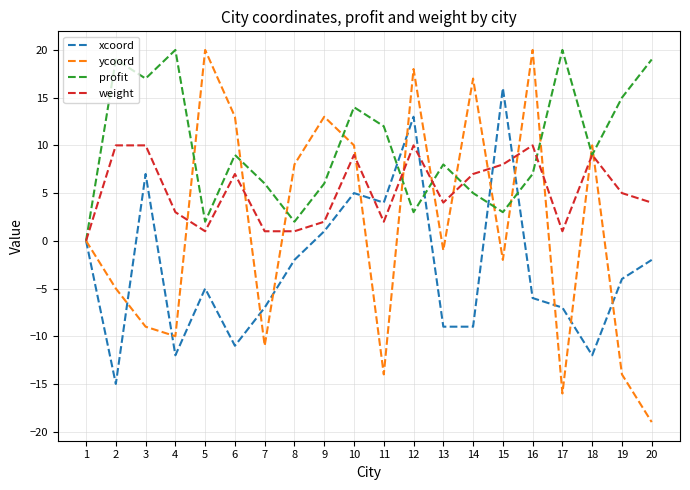

Which series has the largest range (max minus min)?

ycoord